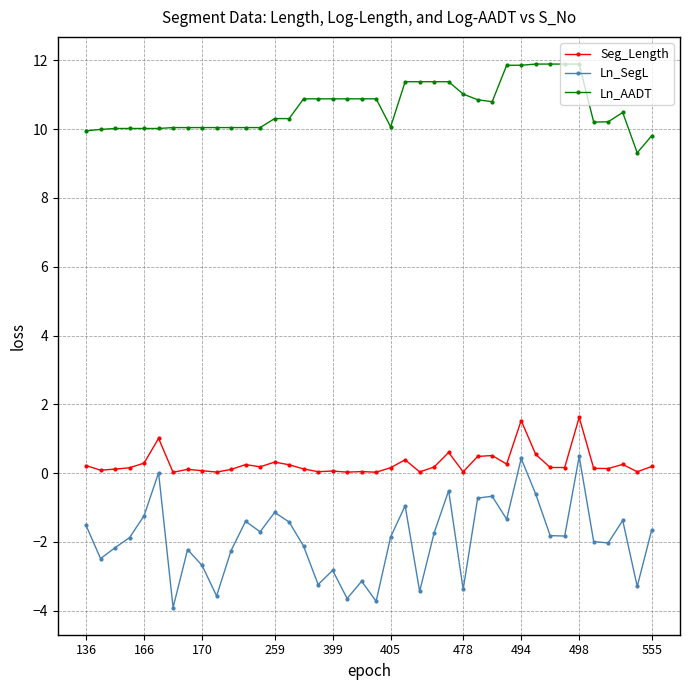

What is the difference between the maximum and minimum values in the Seg_Length series?

1.6